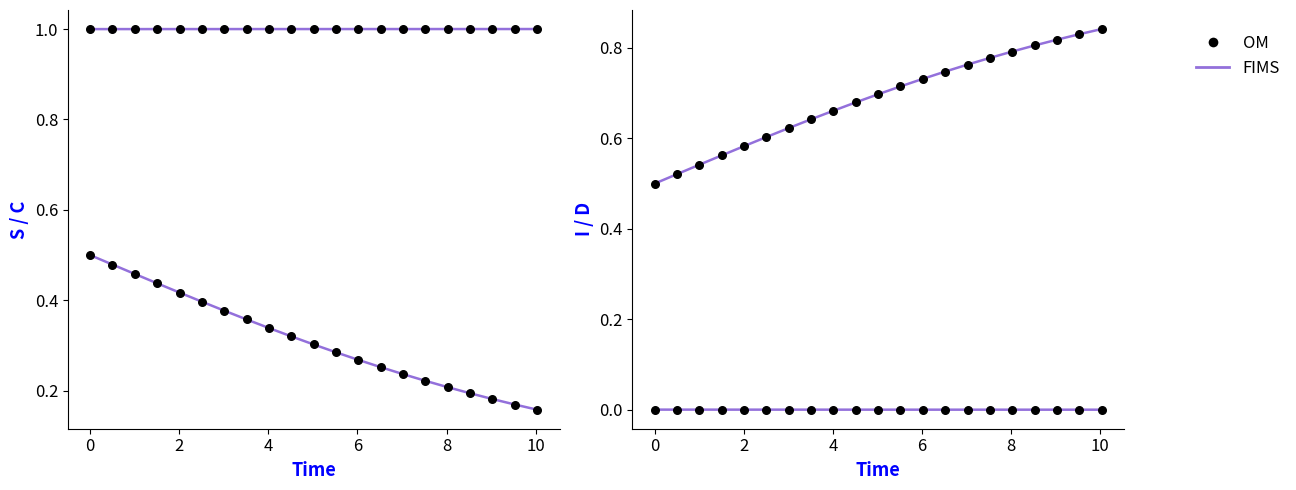

What are all the series names shown in the legend?

FIMS, OM